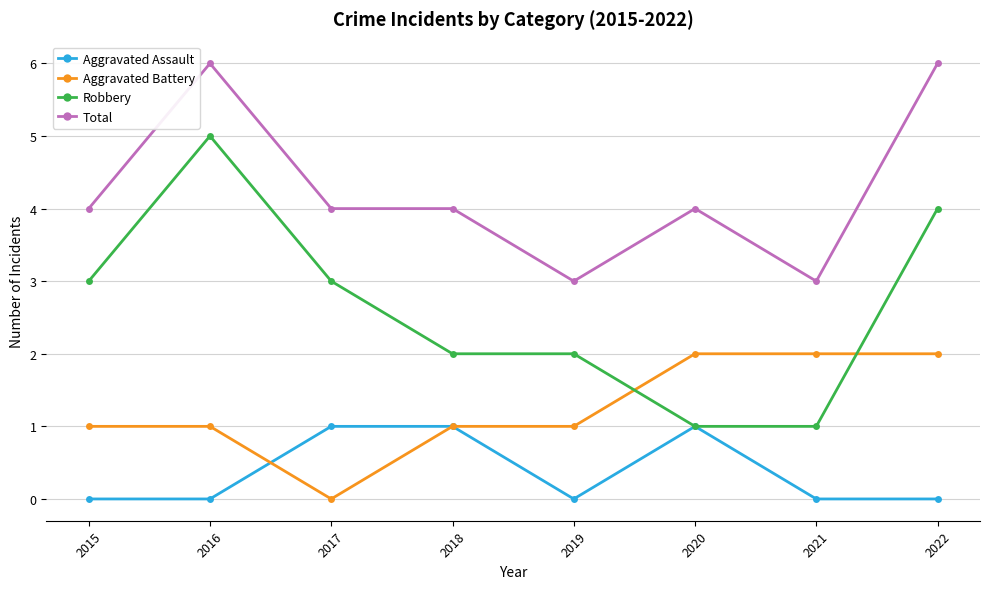

At which category does Aggravated Battery reach its first local valley?

2017